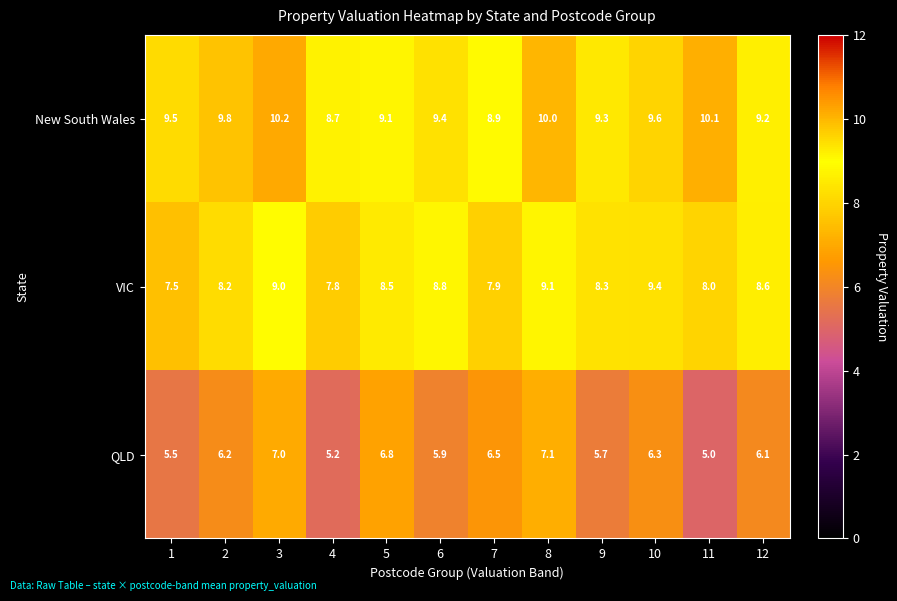

Which series changed the most between 3 and 4?

QLD